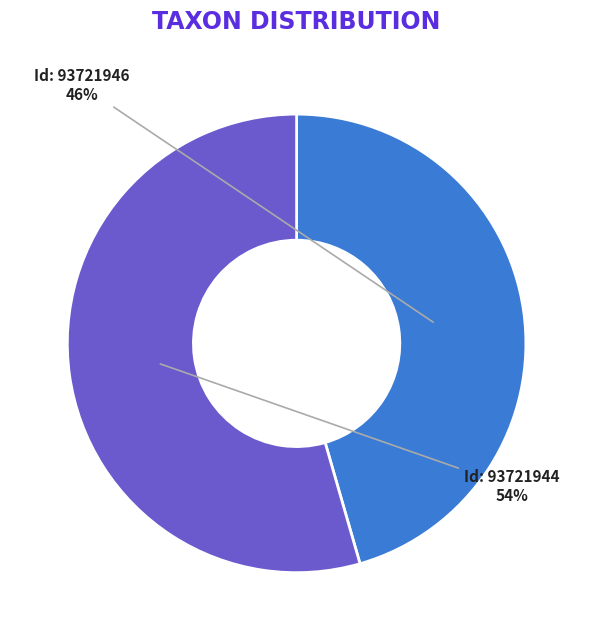

Is there any slice that represents more than half of the pie?

Yes